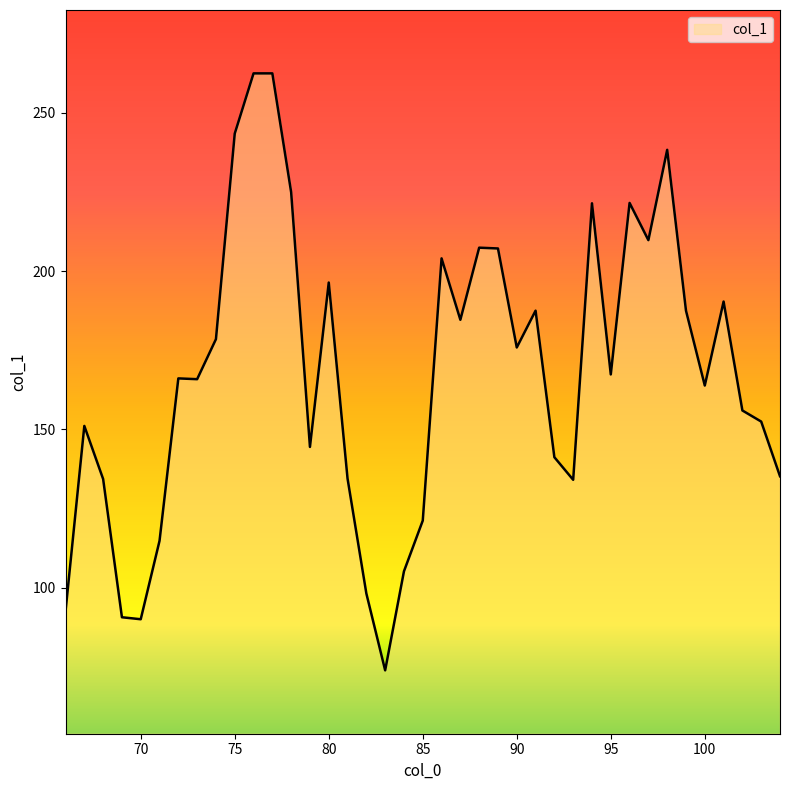

What is the difference between the maximum and minimum values?

188.4